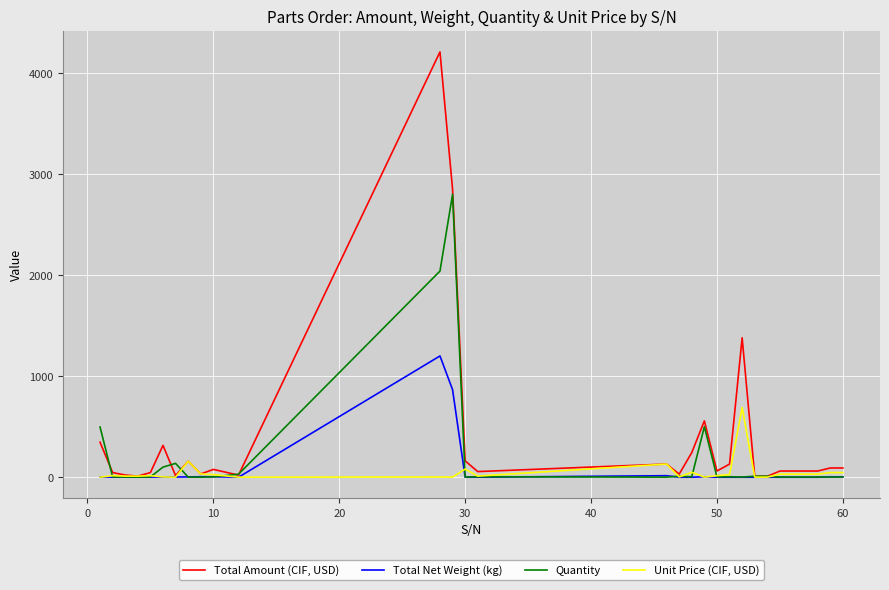

What is the highest value of the Unit Price (CIF, USD) series?

690.0